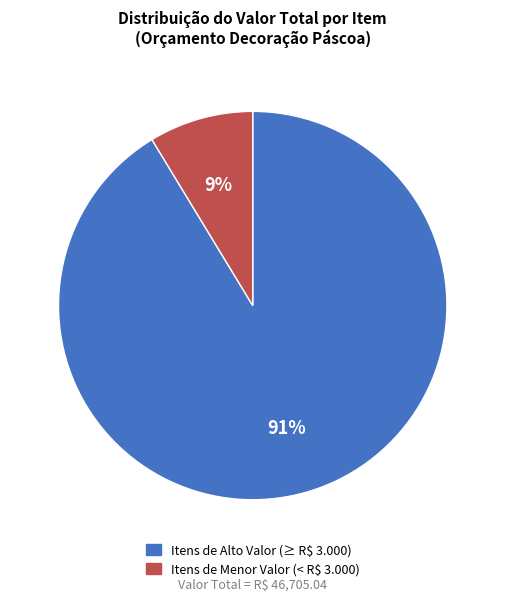

Count the number of slices in the pie.

2